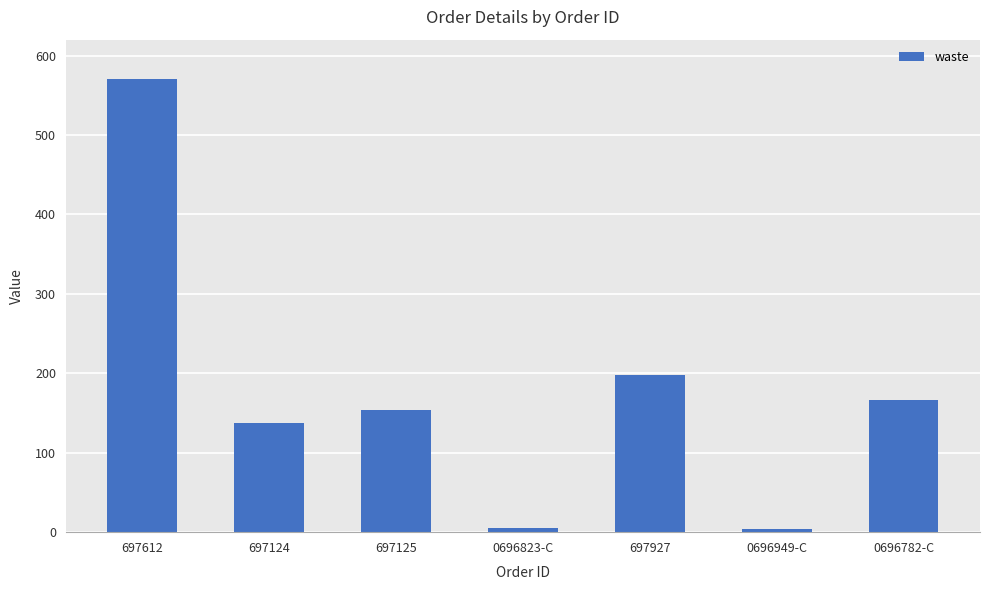

What is the sum of the values at 0696782-C and 0696949-C?

170